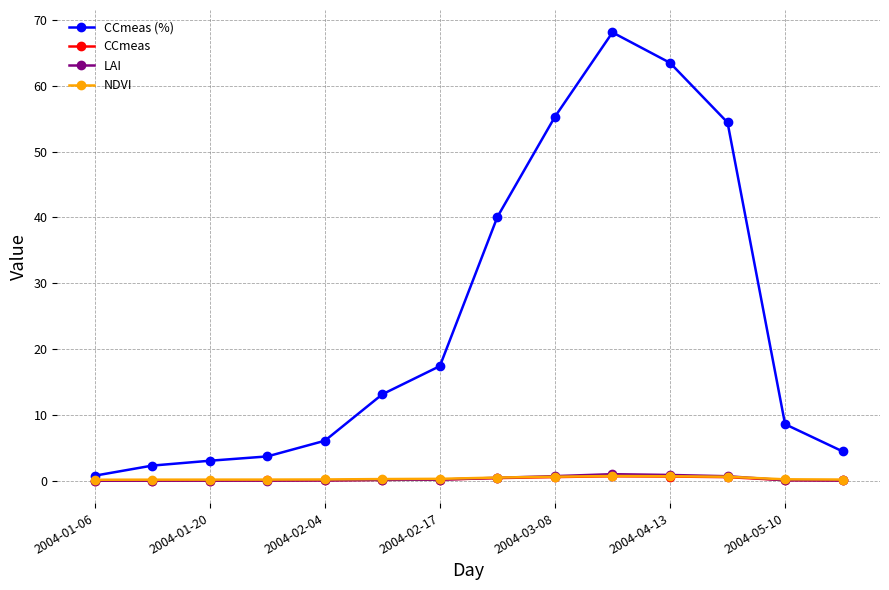

Which series has the largest range (max minus min)?

CCmeas (%)